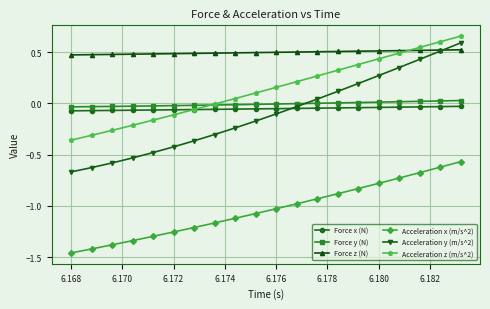

What is the value of the Acceleration z (m/s^2) point at the 10th from the left?

0.1